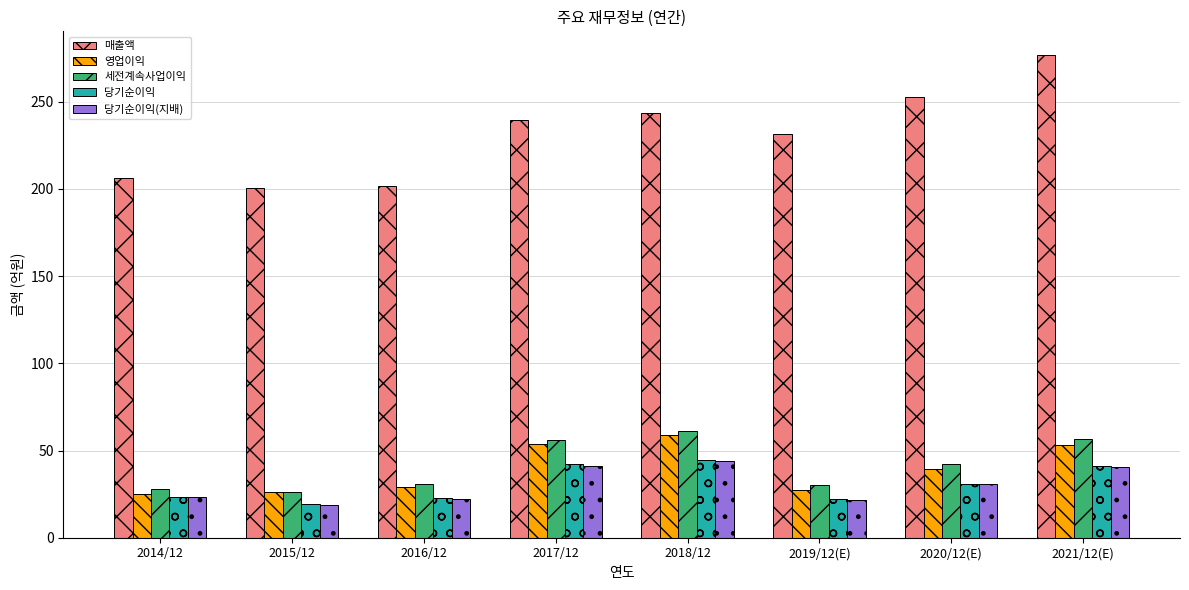

What position from the left is 2014/12?

1